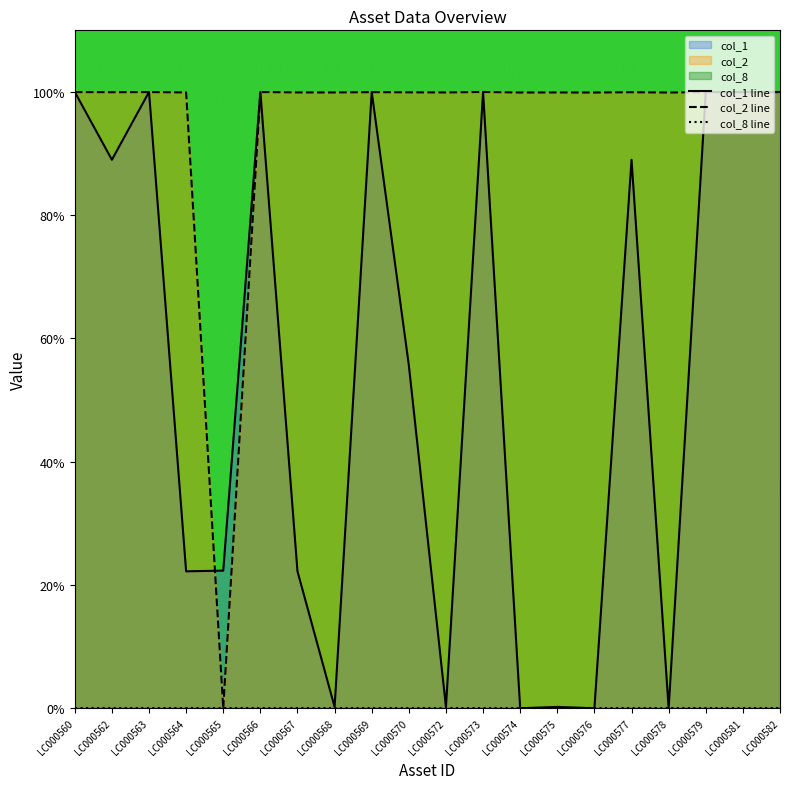

Rank the series by their maximum value, from lowest to highest.

col_8 line, col_1 line, col_2 line